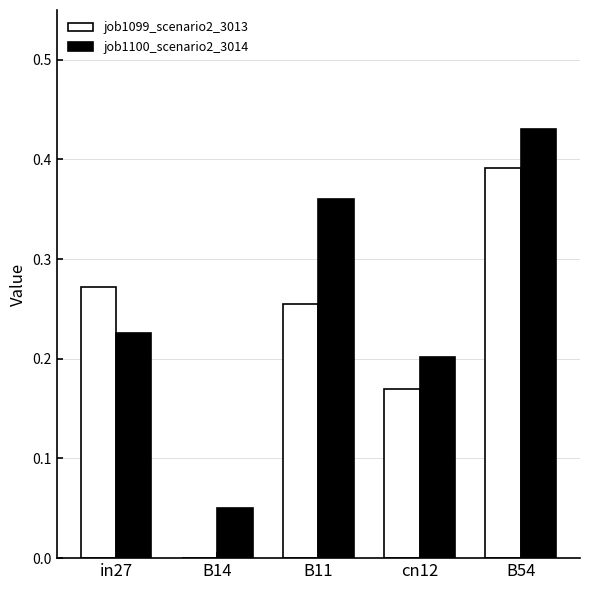

Is the value of job1100_scenario2_3014 at B14 greater than the value of job1099_scenario2_3013 at cn12?

No